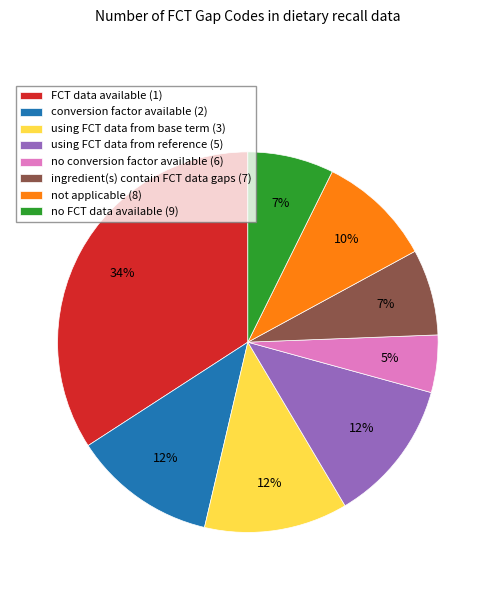

The no conversion factor available (6) slice represents 19% of the pie. True or false?

False